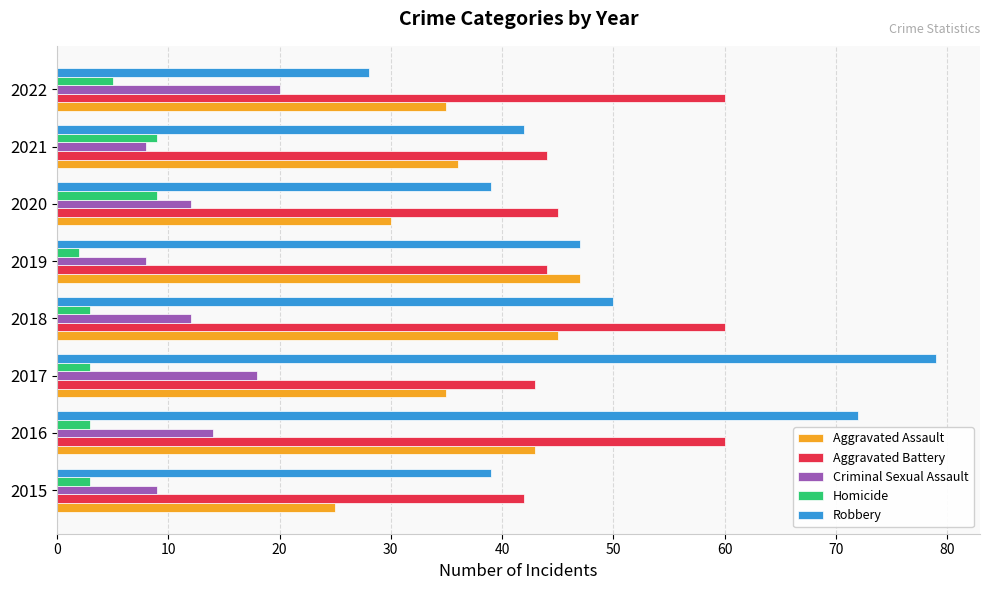

How many series are shown in this chart?

5